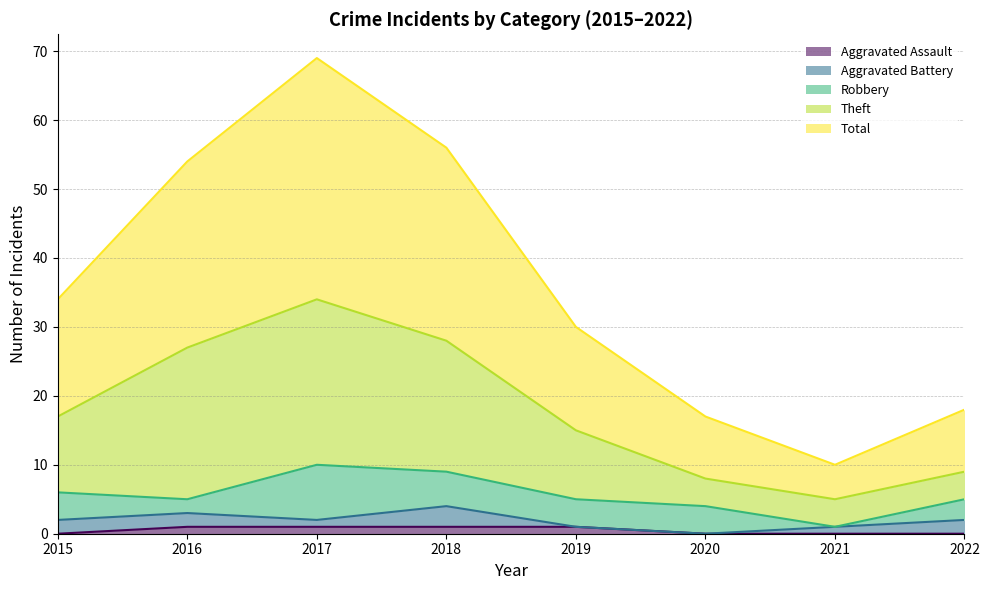

What are all the series names shown in the legend?

Aggravated Assault, Aggravated Battery, Robbery, Theft, Total